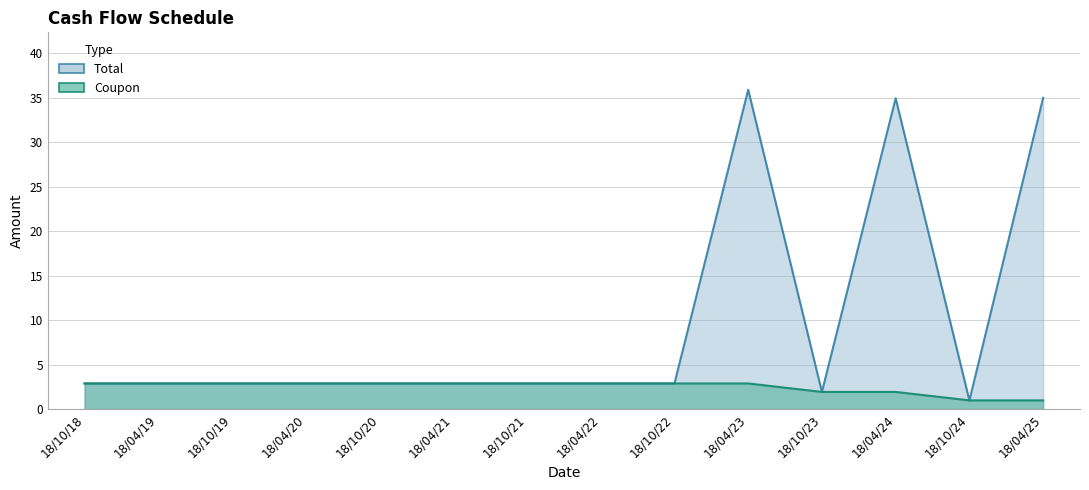

Which category has the highest value across all series?

18/04/23